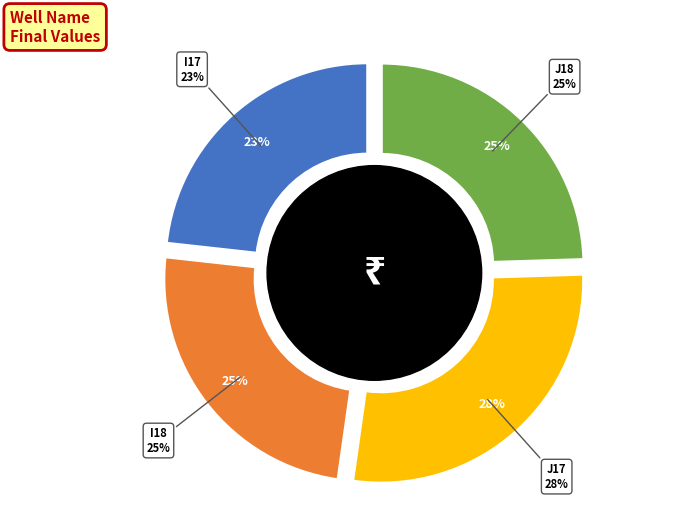

What is the change in value from I18 to J17?

+0.1